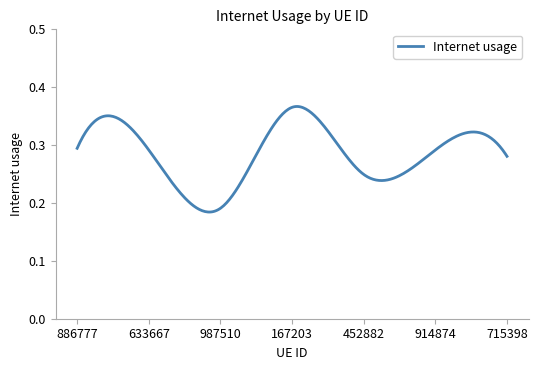

What is the label of the 5th point from the left?

452882